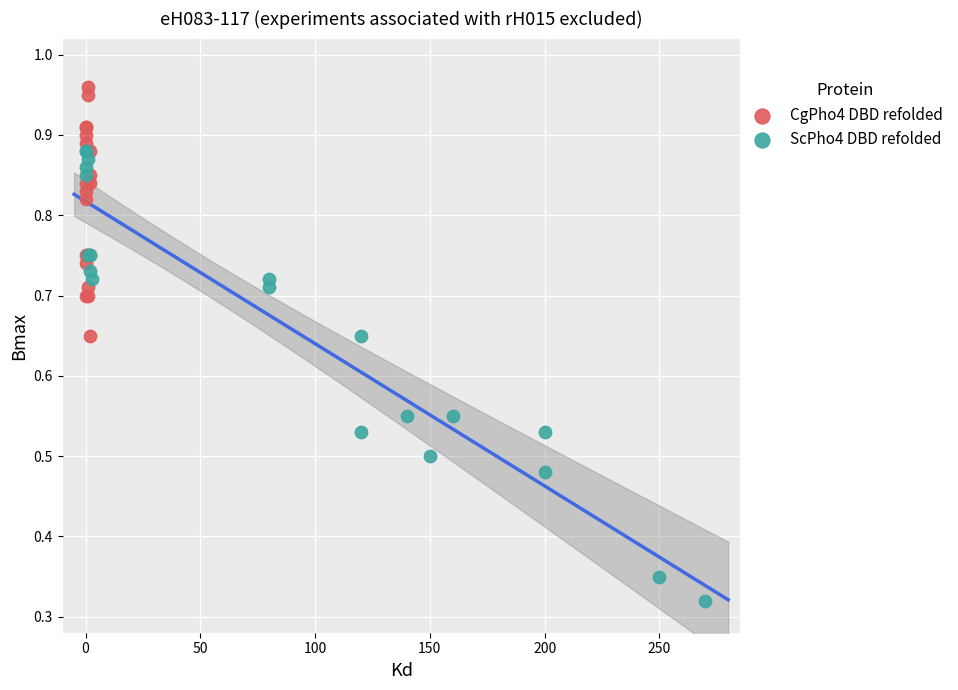

Which series reaches the maximum Y coordinate?

CgPho4 DBD refolded